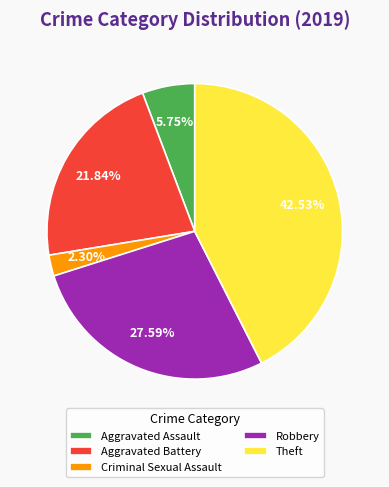

What percentage is NOT represented by Aggravated Battery?

78.2%